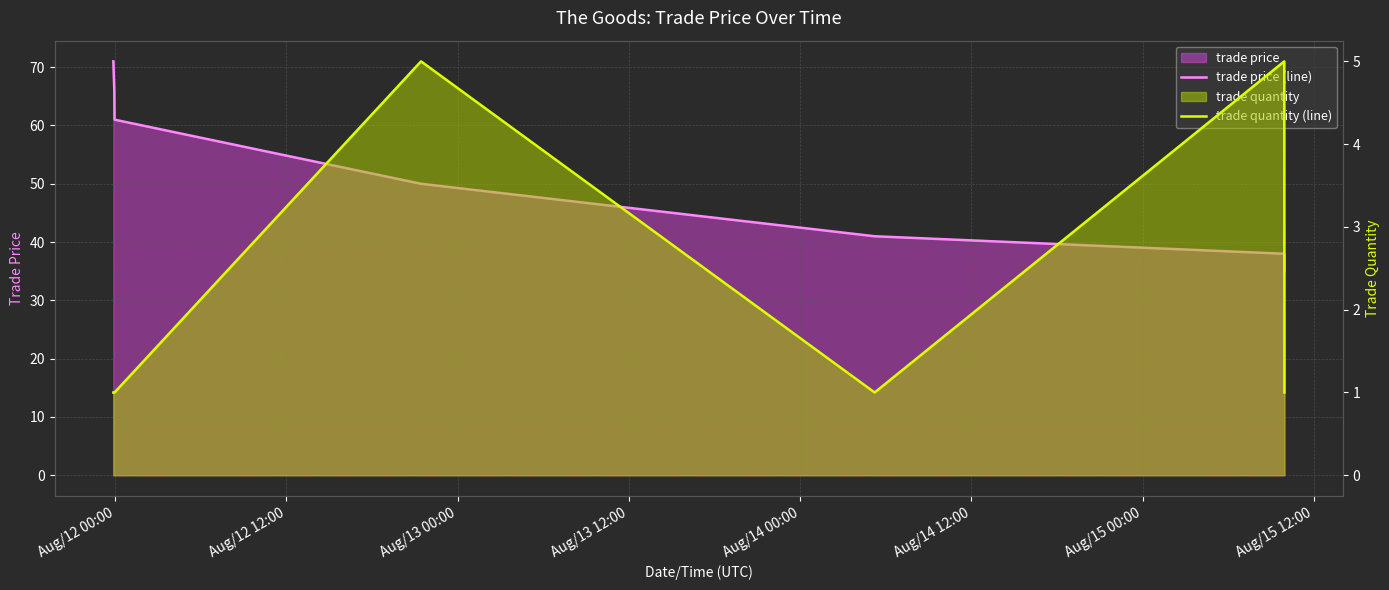

At how many categories does at least one series exceed 5?

7